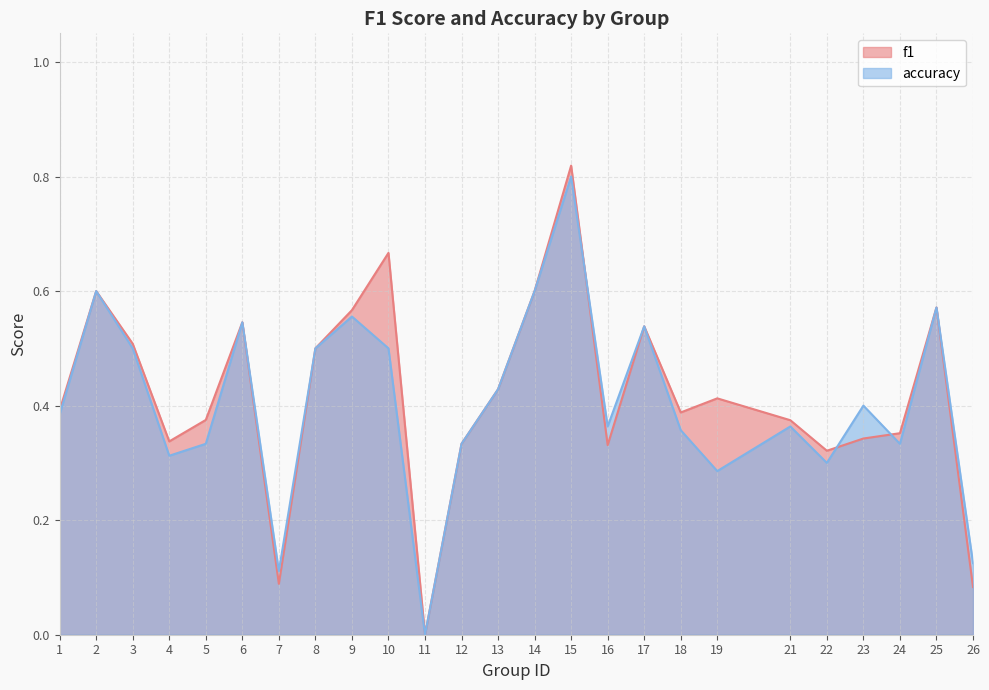

True or false: f1 and accuracy intersect in this chart.

True